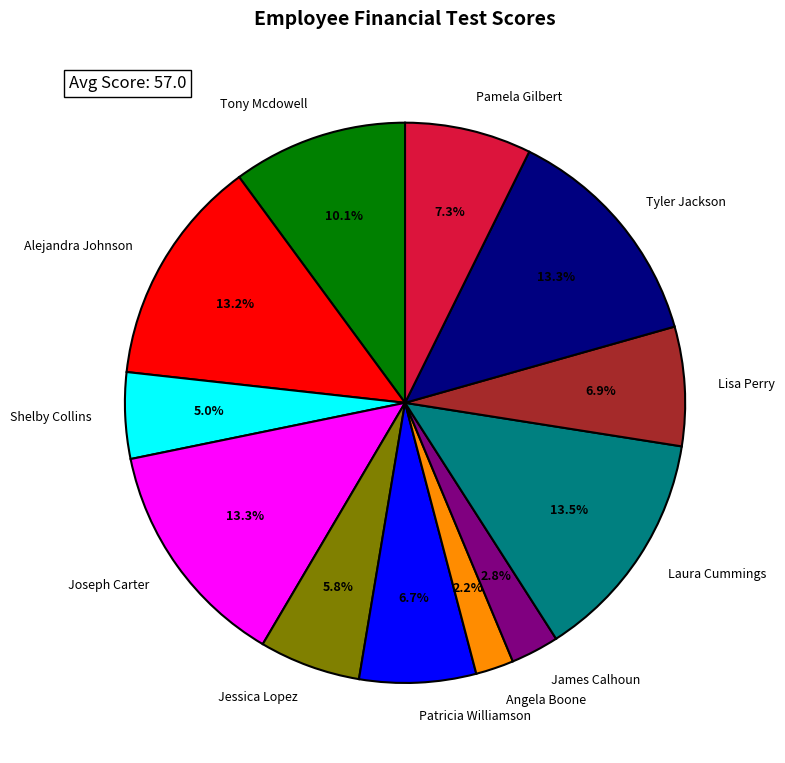

What is the smallest slice in the pie chart?

Angela Boone